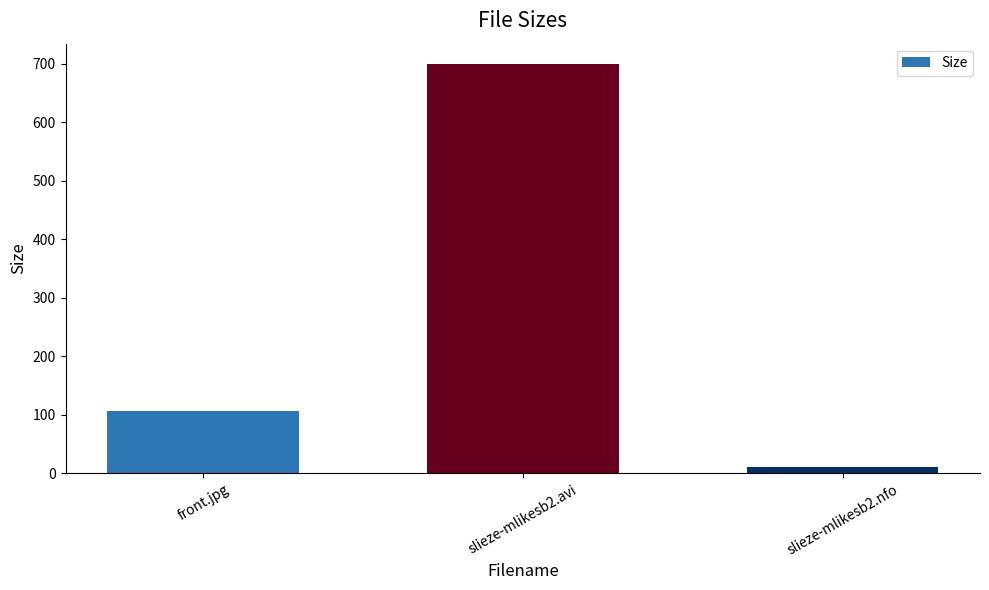

Between slieze-mlikesb2.nfo and slieze-mlikesb2.avi, which is larger?

slieze-mlikesb2.avi